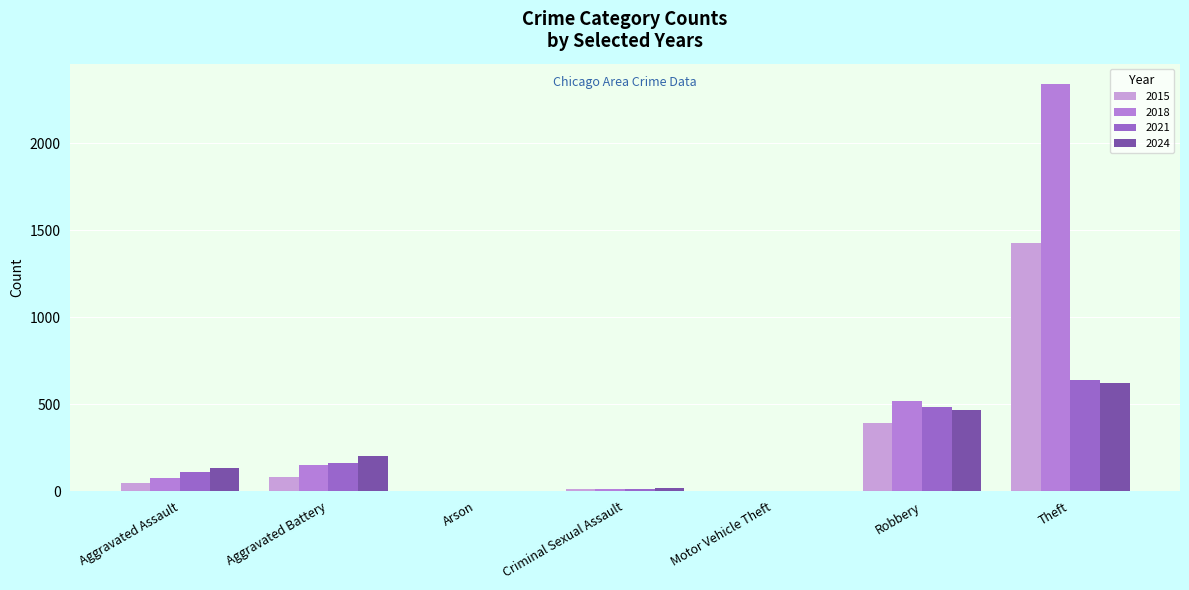

How many groups of bars are there?

7